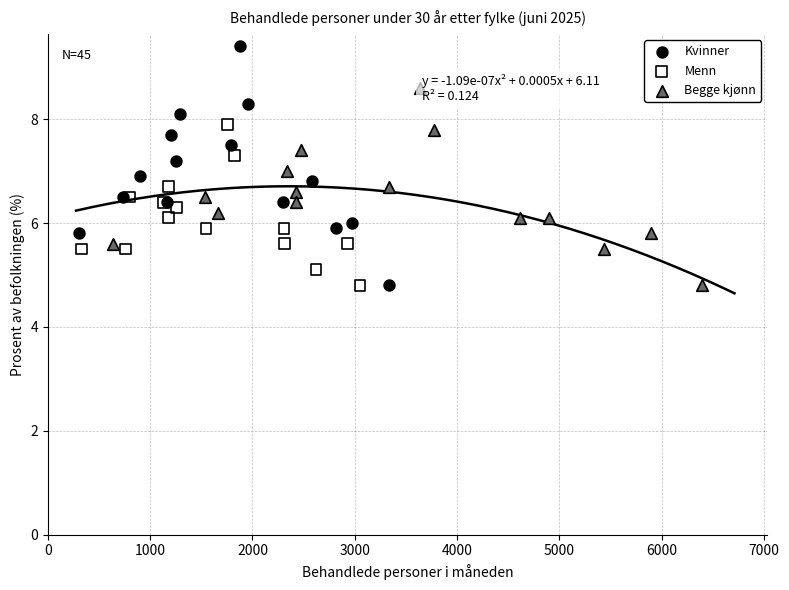

Which series reaches the maximum Y coordinate?

Kvinner